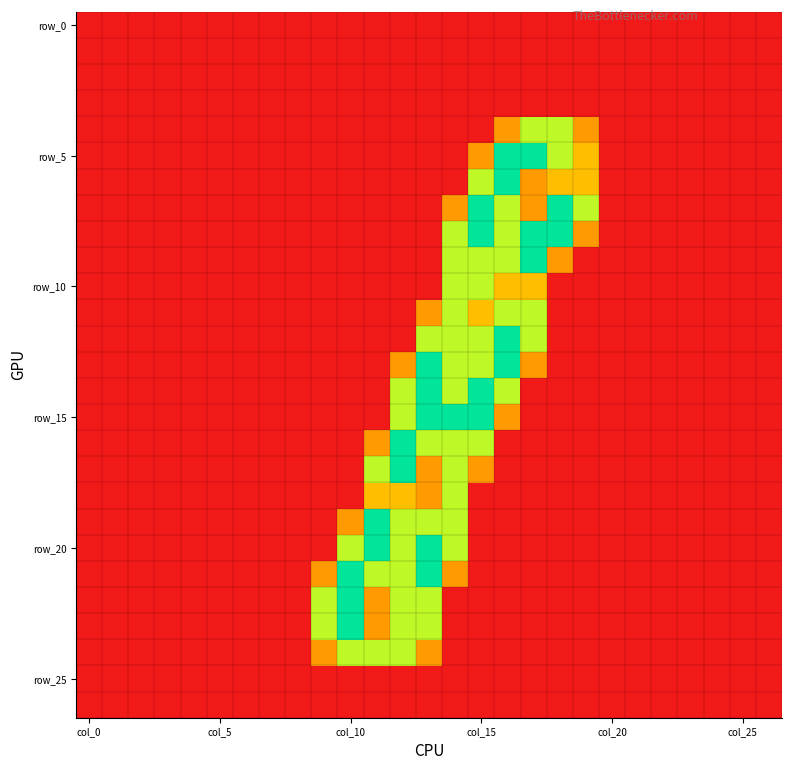

Which series has the widest spread of values?

row_5